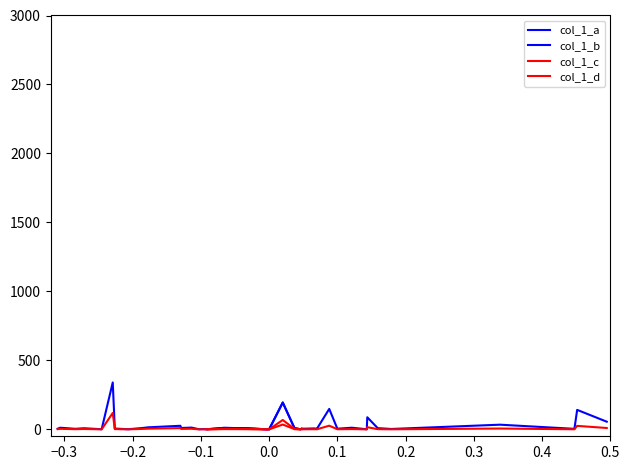

How many values in col_1_c are above zero?

23